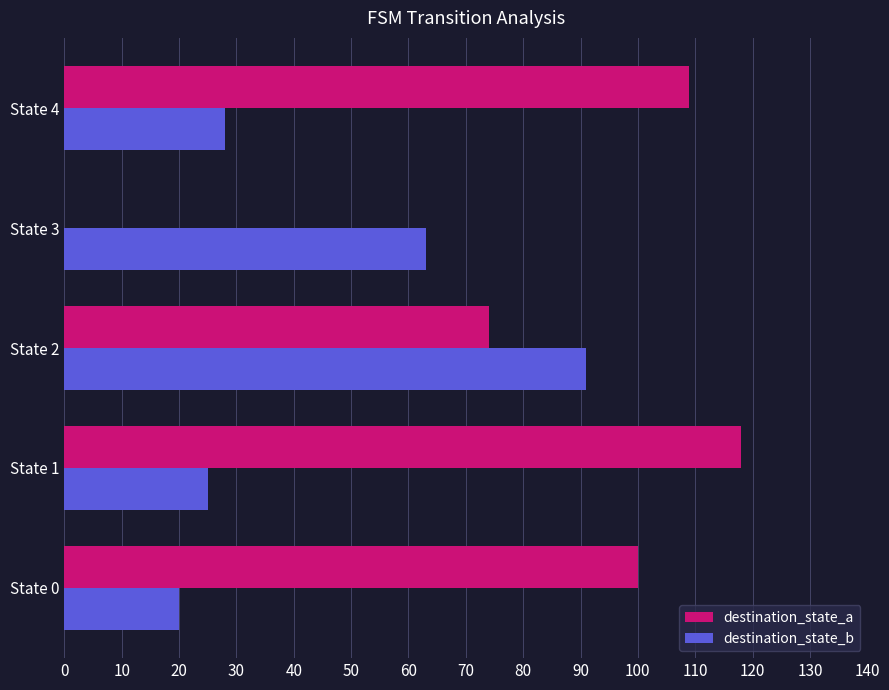

How many categories are shown in the chart?

5